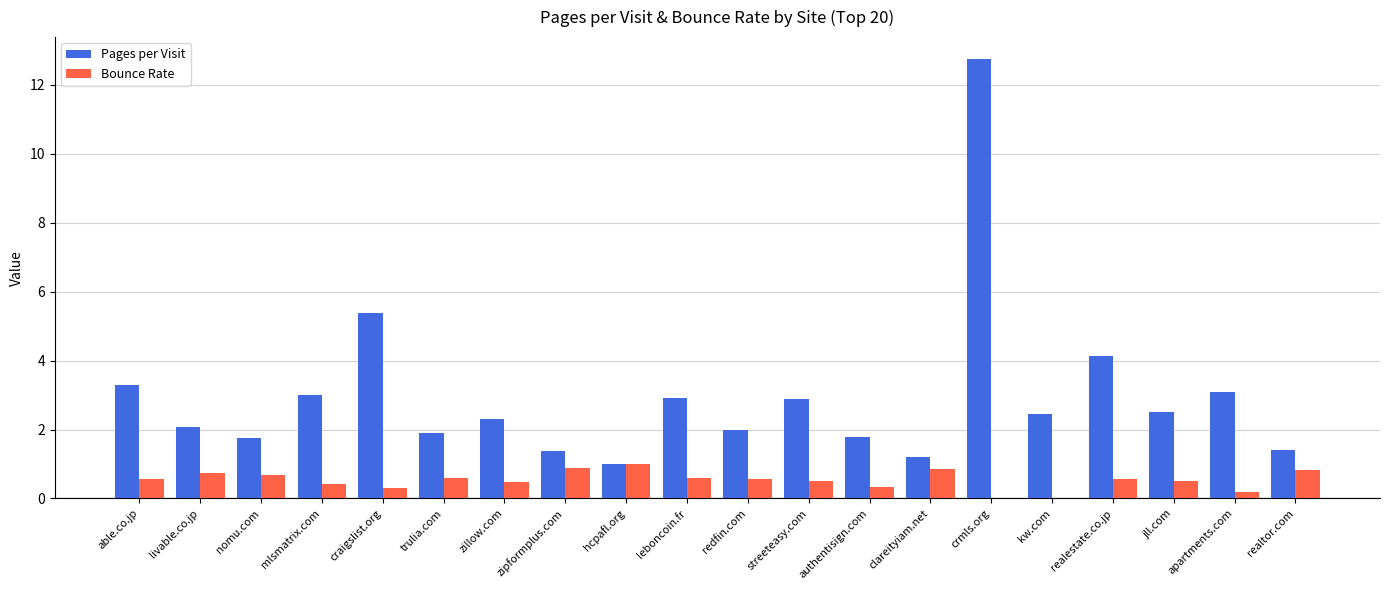

At which label is Pages per Visit closest to 6?

craigslist.org